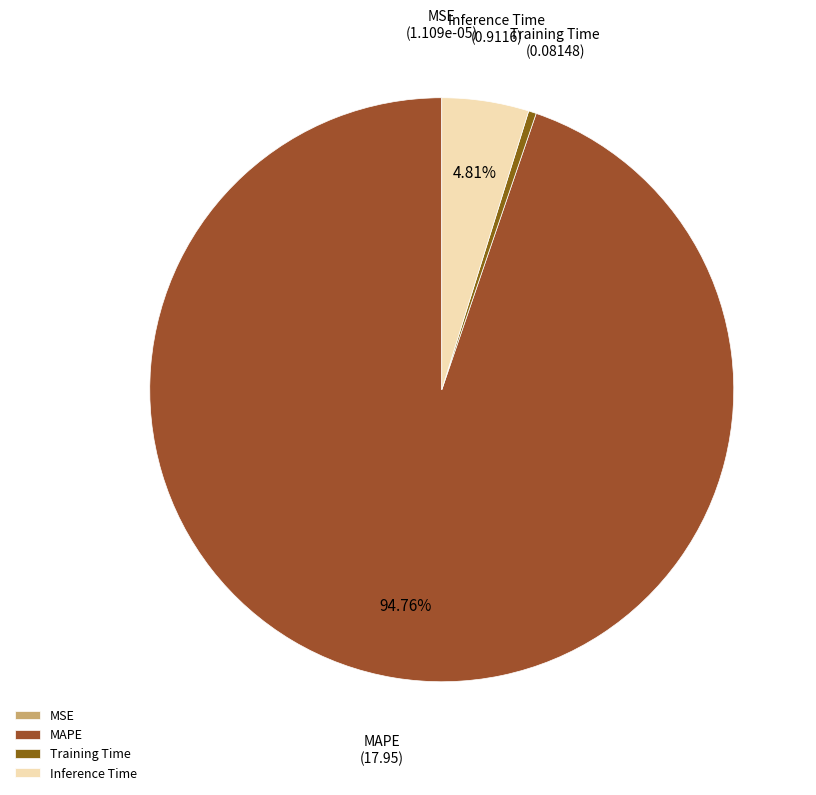

Combined, do Training Time and MAPE account for over 50%?

Yes